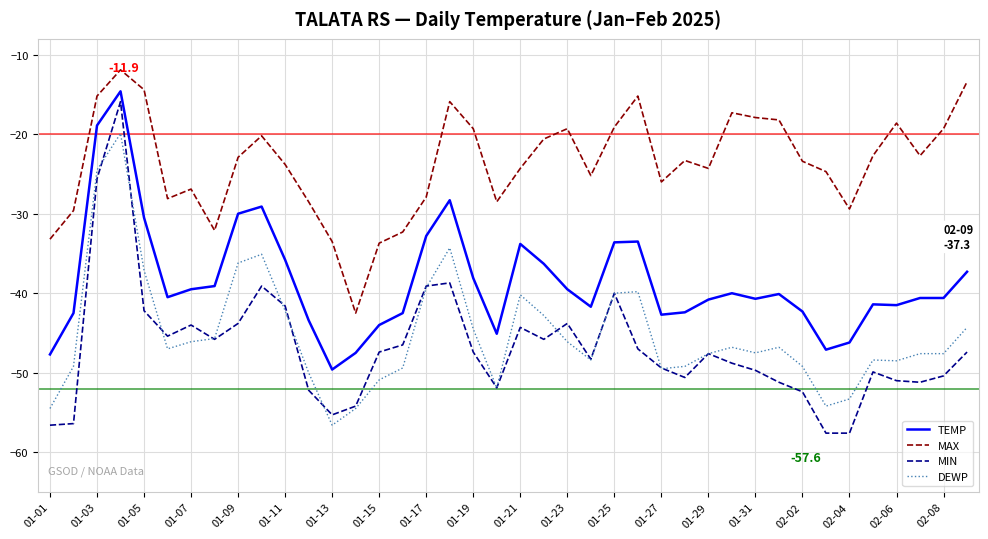

What is the minimum value for DEWP?

-56.6